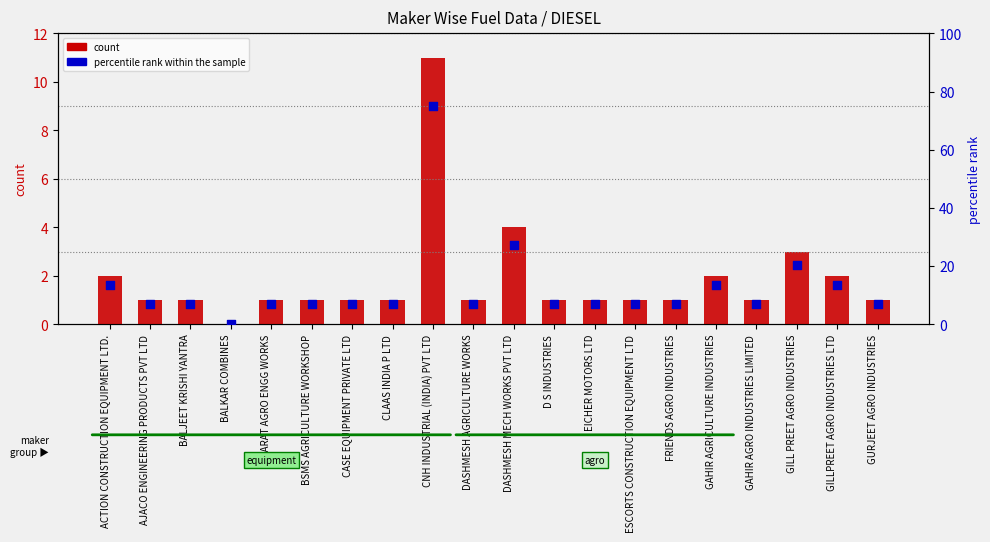

Which series has the largest Y range (max minus min)?

percentile rank within the sample